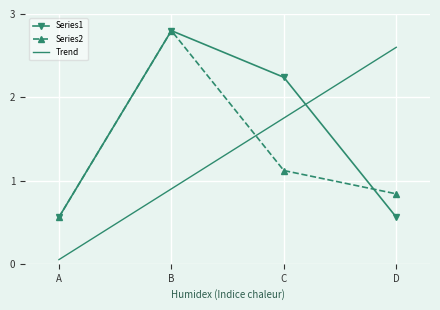

List the labels in order of Series2 value, largest first.

B, C, D, A